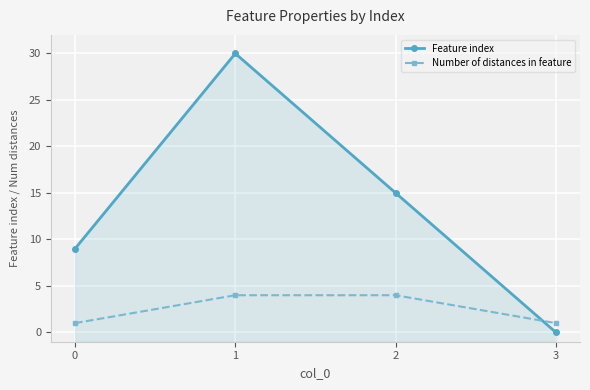

What is the approximate value of Number of distances in feature at 0?

1